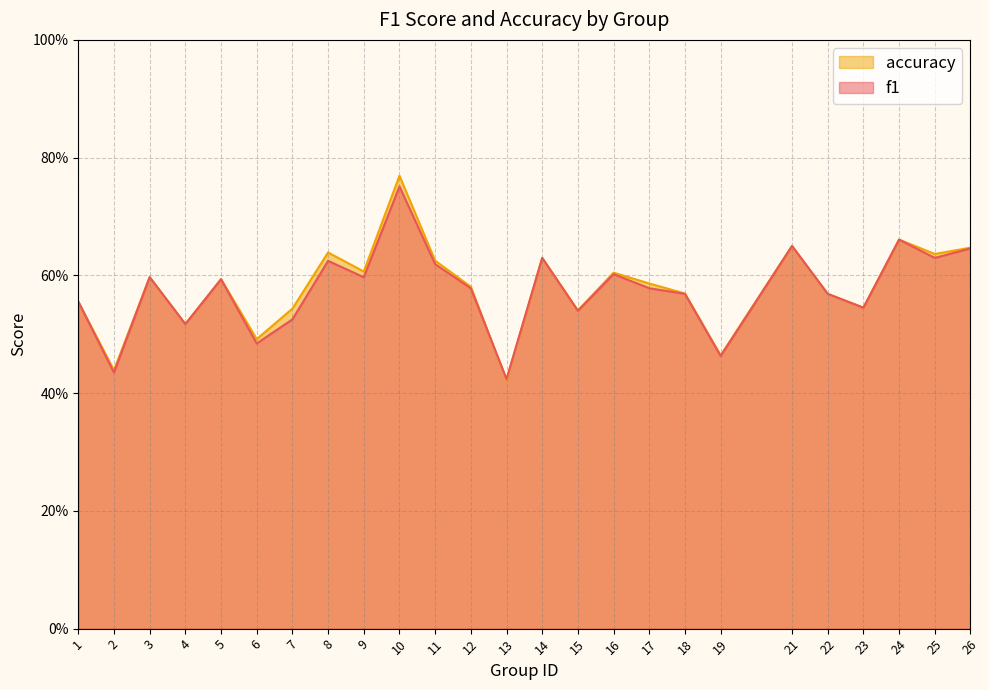

List the series in order of their overall mean, lowest first.

f1, accuracy